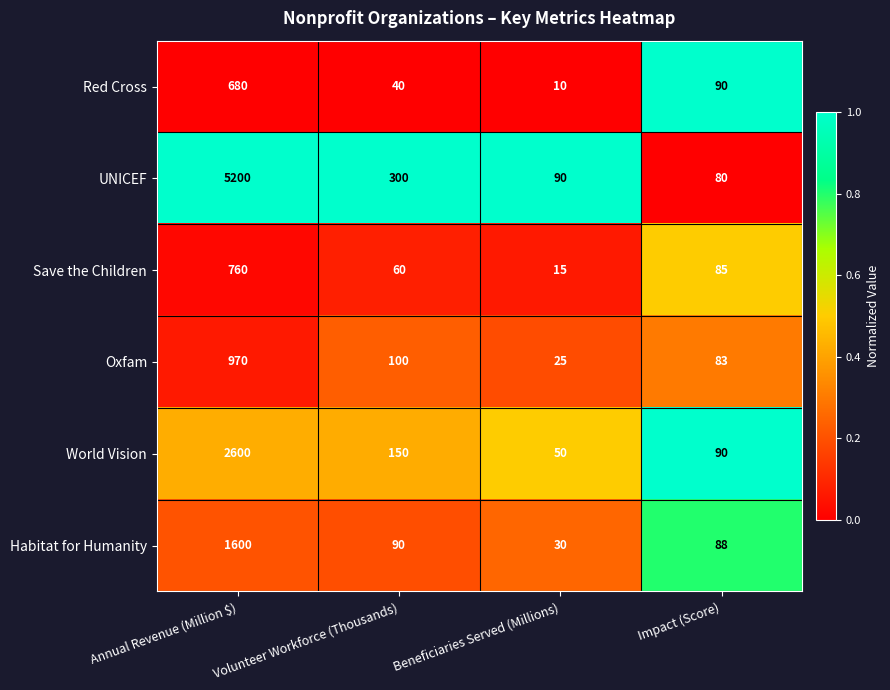

What is the total value across all series at Impact (Score)?

516